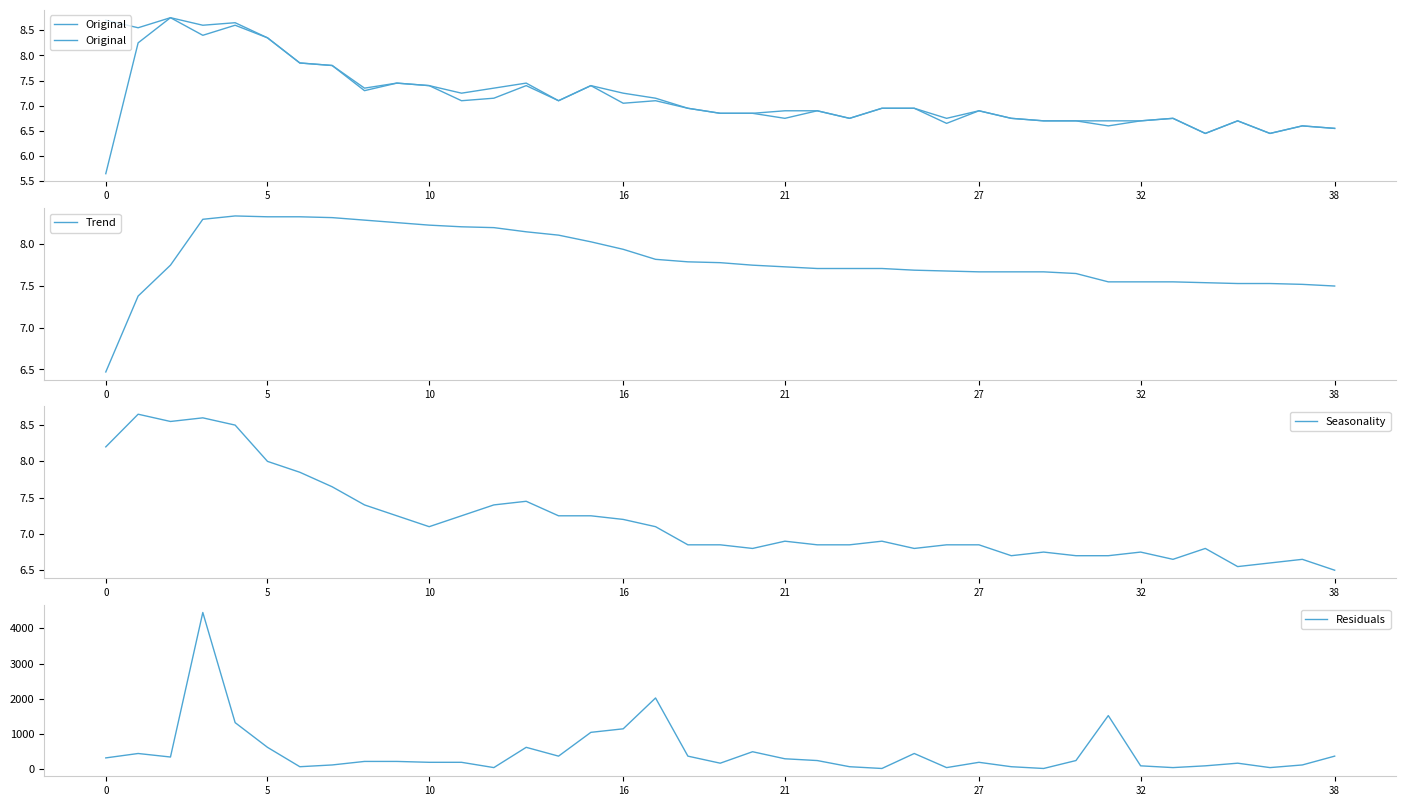

Is it true that Seasonality equals 8.2 at 0?

True